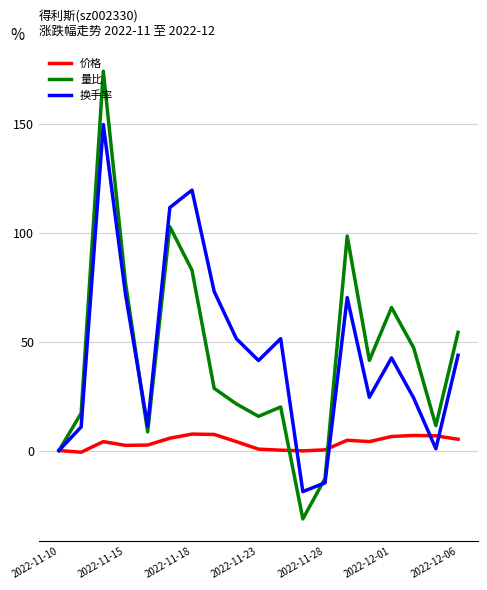

Which series ends up on top after the final intersection of 价格 and 量比?

量比